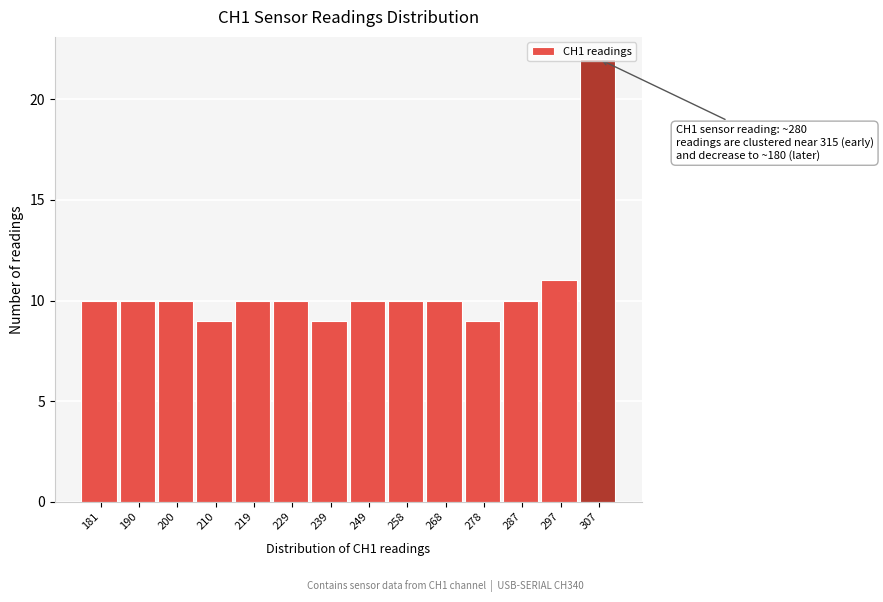

Where is the data nearest to the value 15?

297